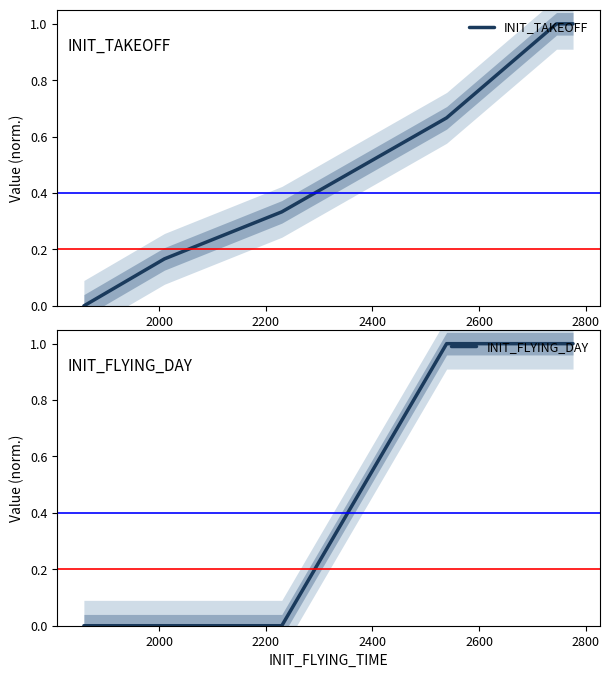

What is the maximum value for INIT_TAKEOFF?

1.0